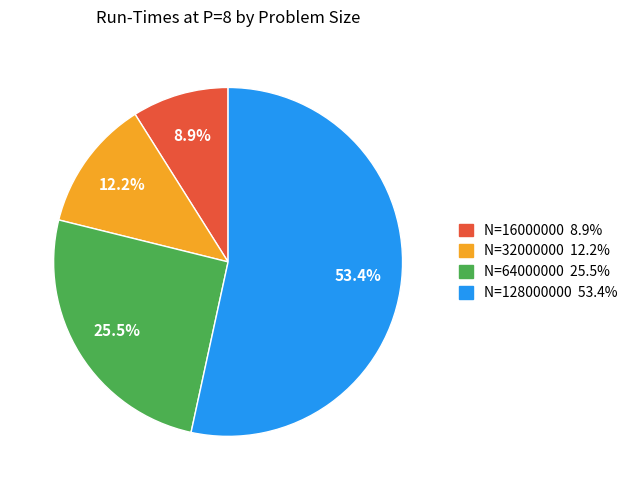

Rank the categories by value from lowest to highest.

N=16000000, N=32000000, N=64000000, N=128000000